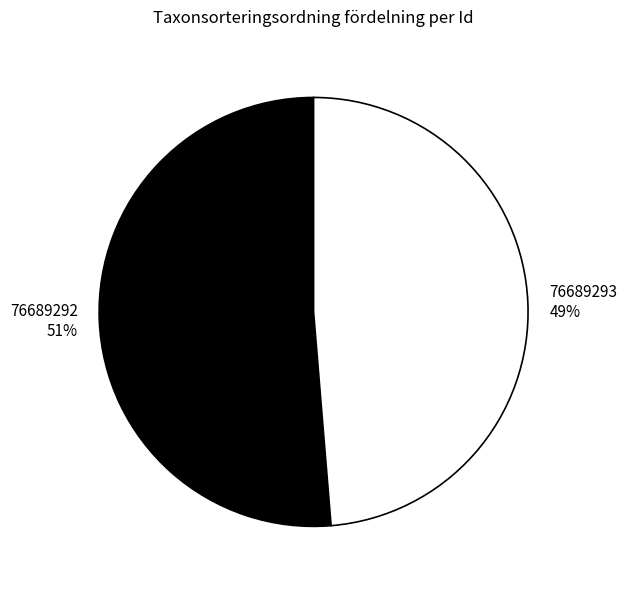

Which slice is the largest?

76689292